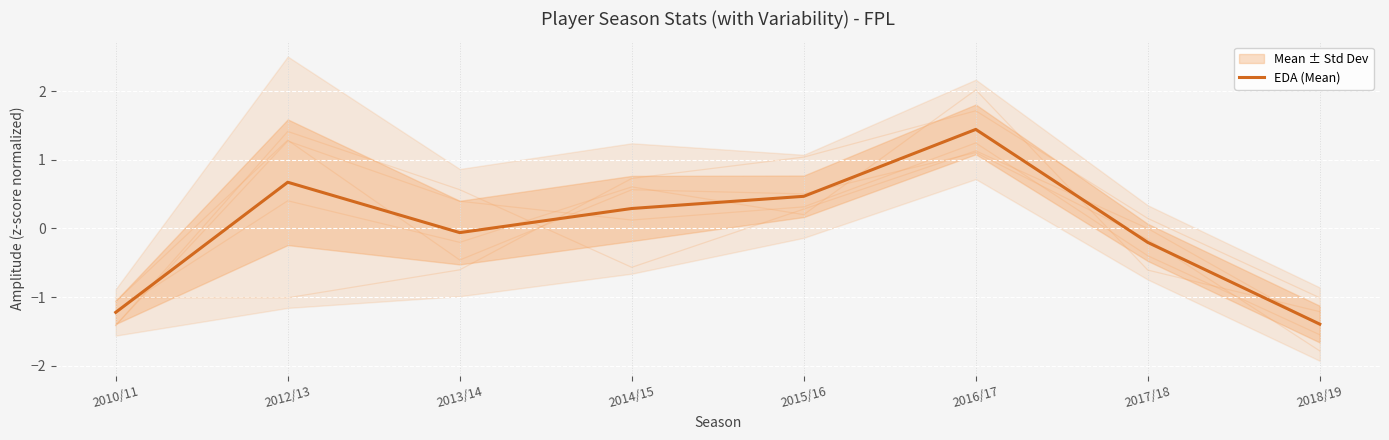

What is the smallest value displayed?

-1.4